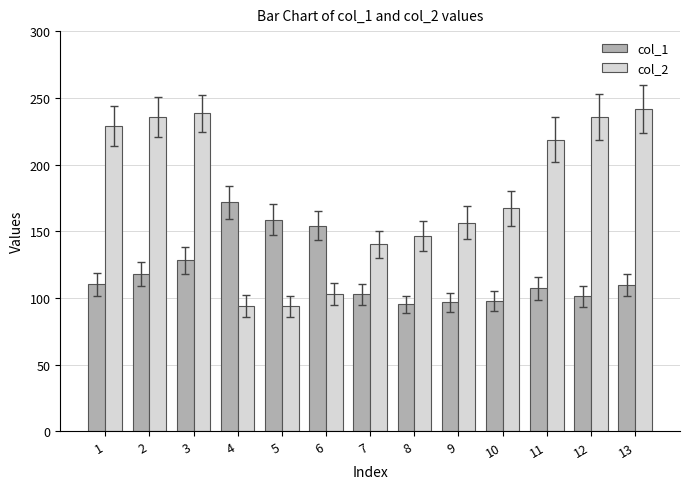

The value of col_2 at 2 is 328.5. True or false?

False